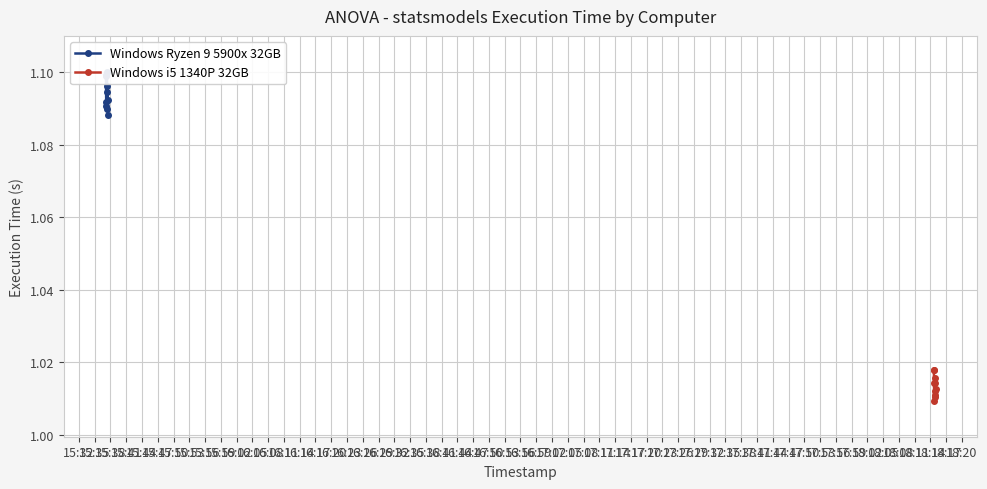

True or false: Windows i5 1340P 32GB and Windows Ryzen 9 5900x 32GB cross at least once.

False